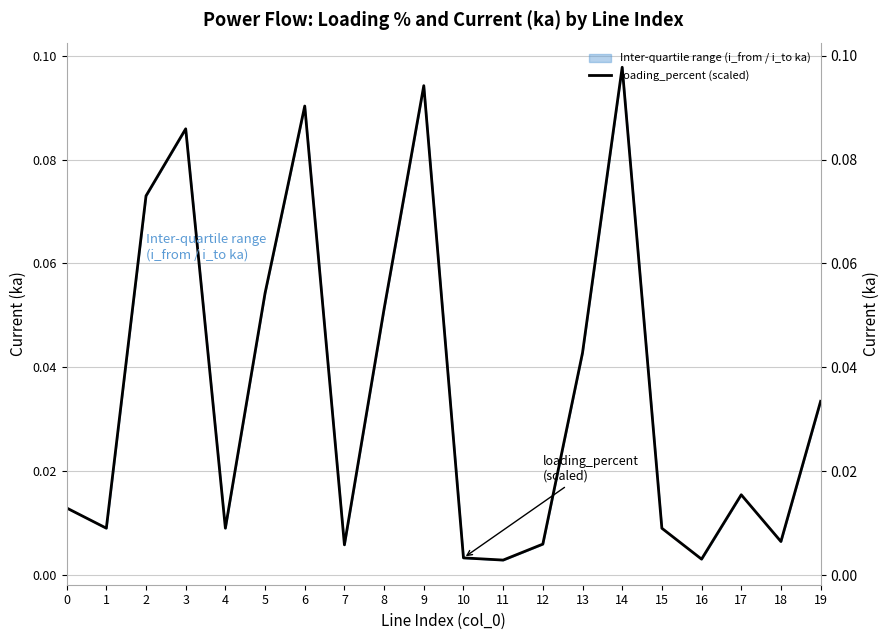

Is it true that the value at 18 is 0.0?

True